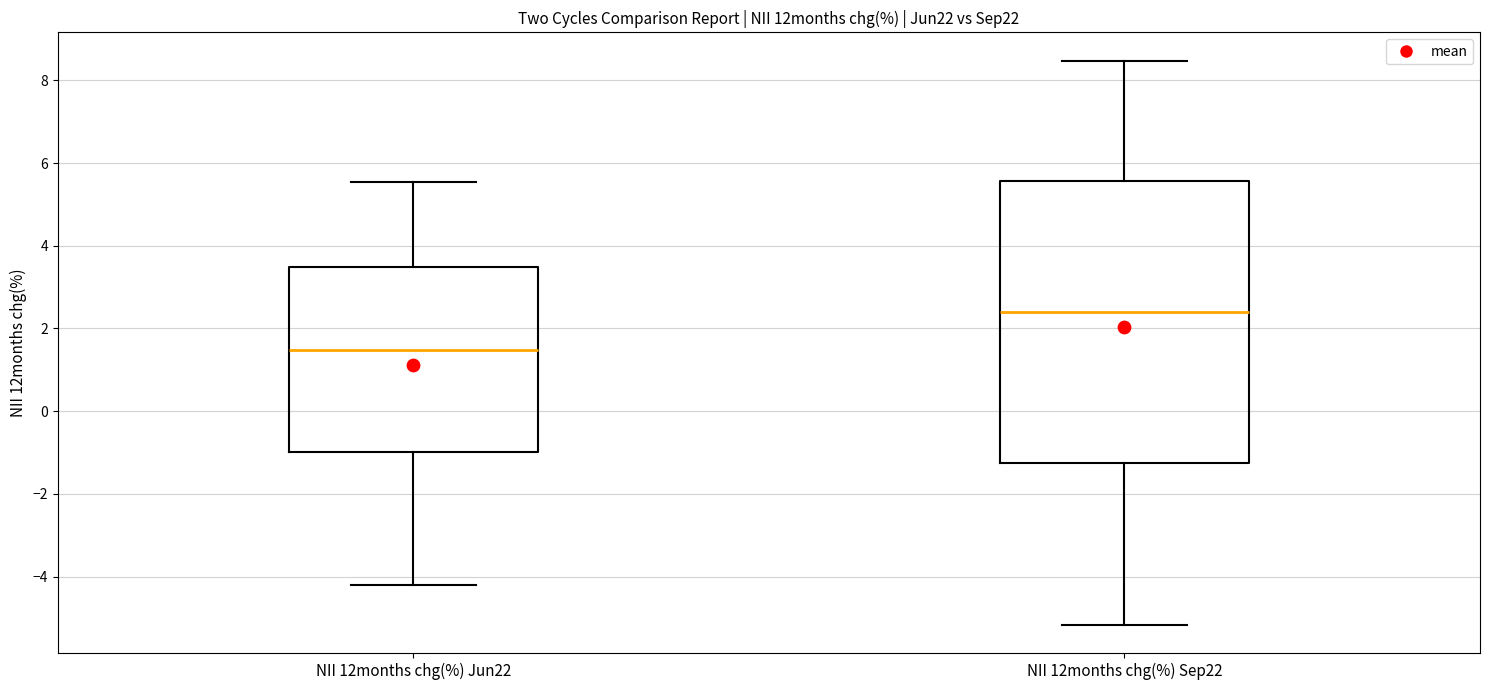

Where does the median line of the box for NII 12months chg(%) Jun22 sit on the y-axis? The values are not printed on the chart, so give them approximately, as read against the axis.

1.4